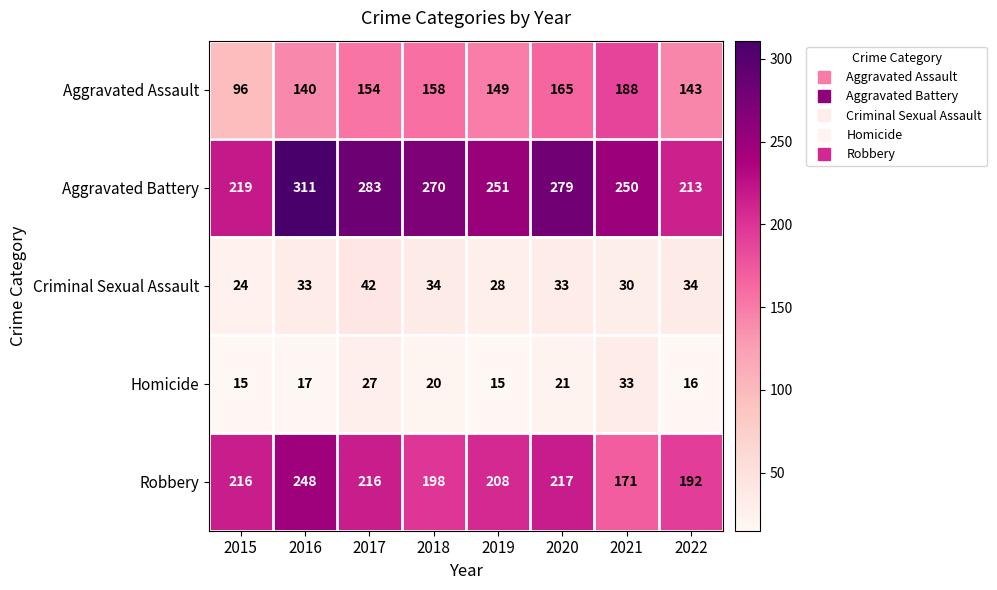

At which category is the sum across all series the highest?

2016